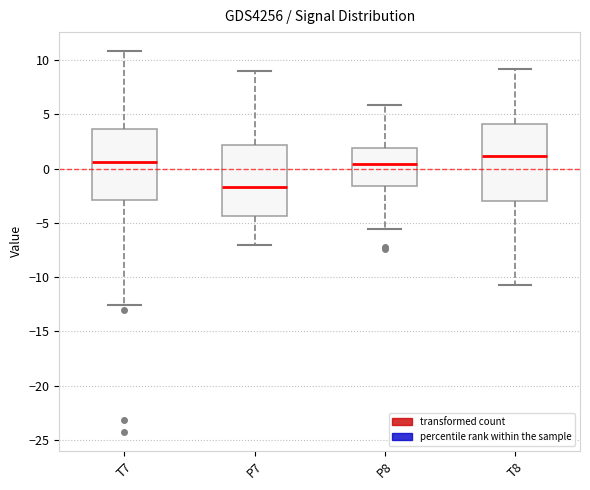

Which box's median line is the lowest?

P7